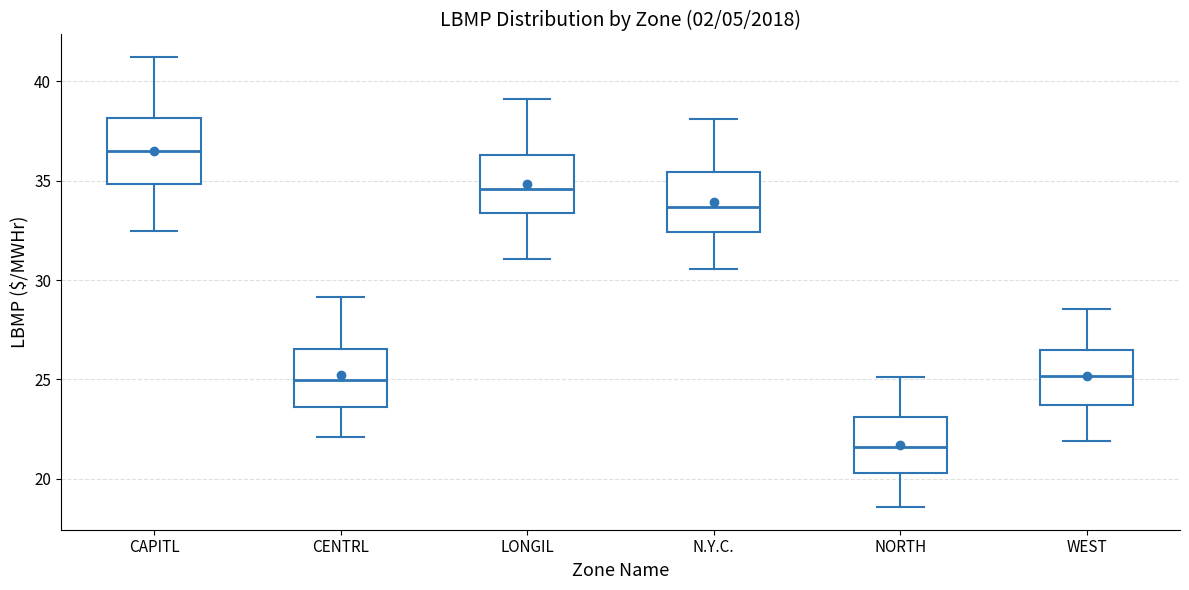

Which box has the lowest median line?

NORTH